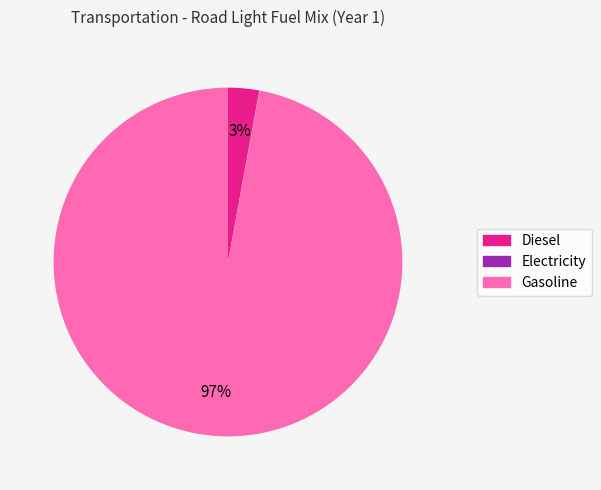

To the nearest percent, what is the average slice percentage?

33%